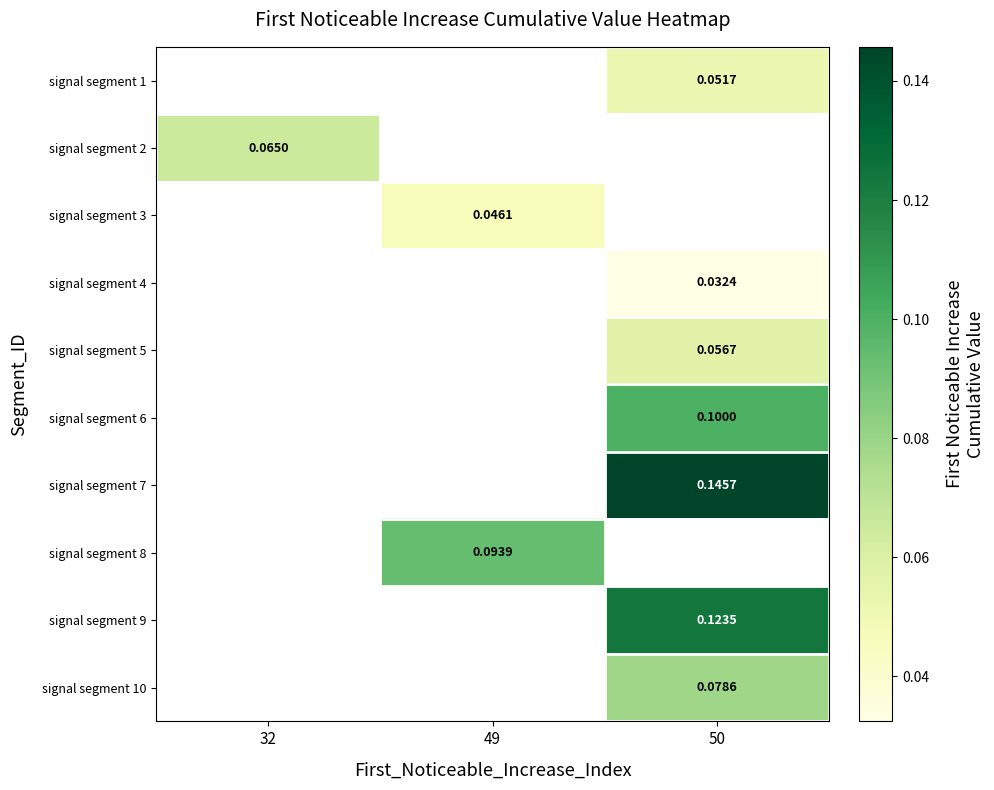

Which category has the lowest value in the signal segment 3 series?

32